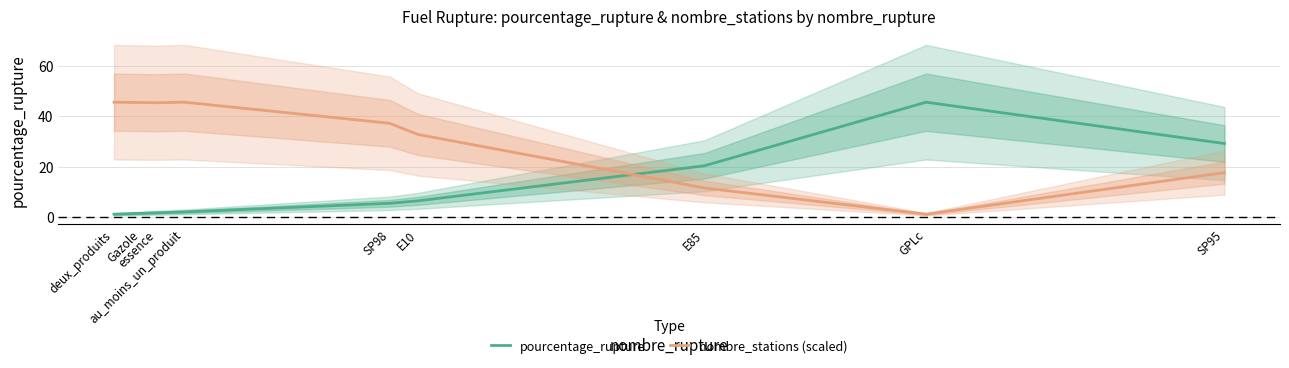

Is the value of pourcentage_rupture at E10 greater than the value of nombre_stations (scaled) at au_moins_un_produit?

No